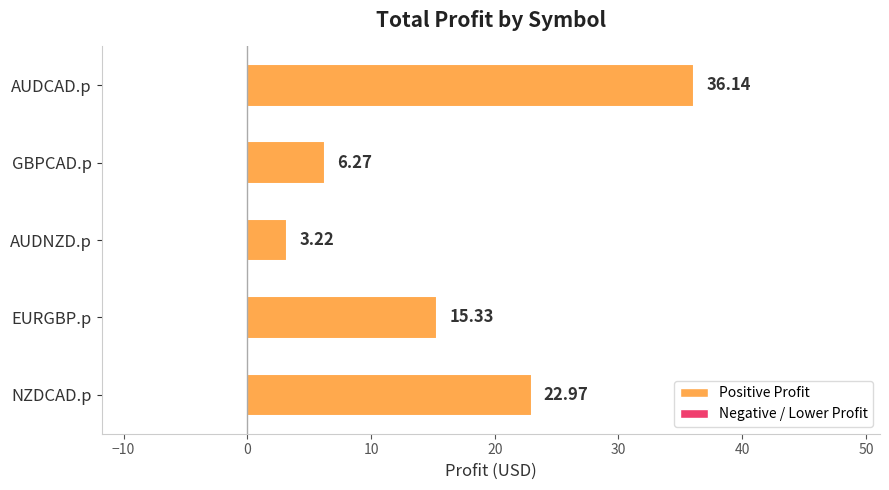

How many categories are shown in the chart?

5